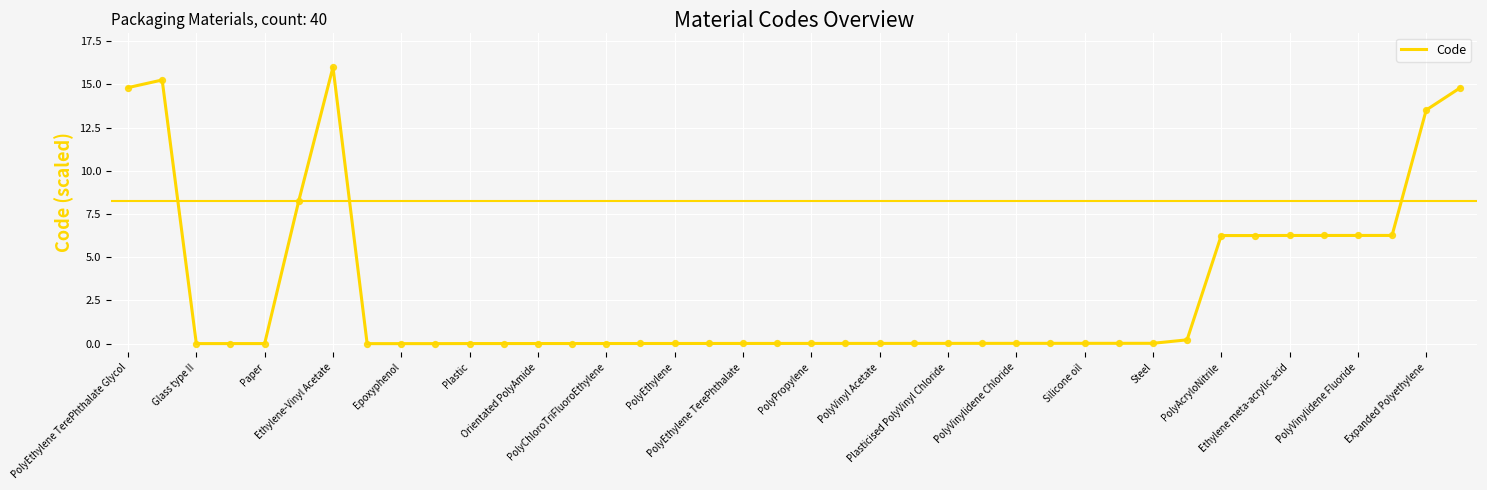

What is the difference between the maximum and minimum values?

16.0